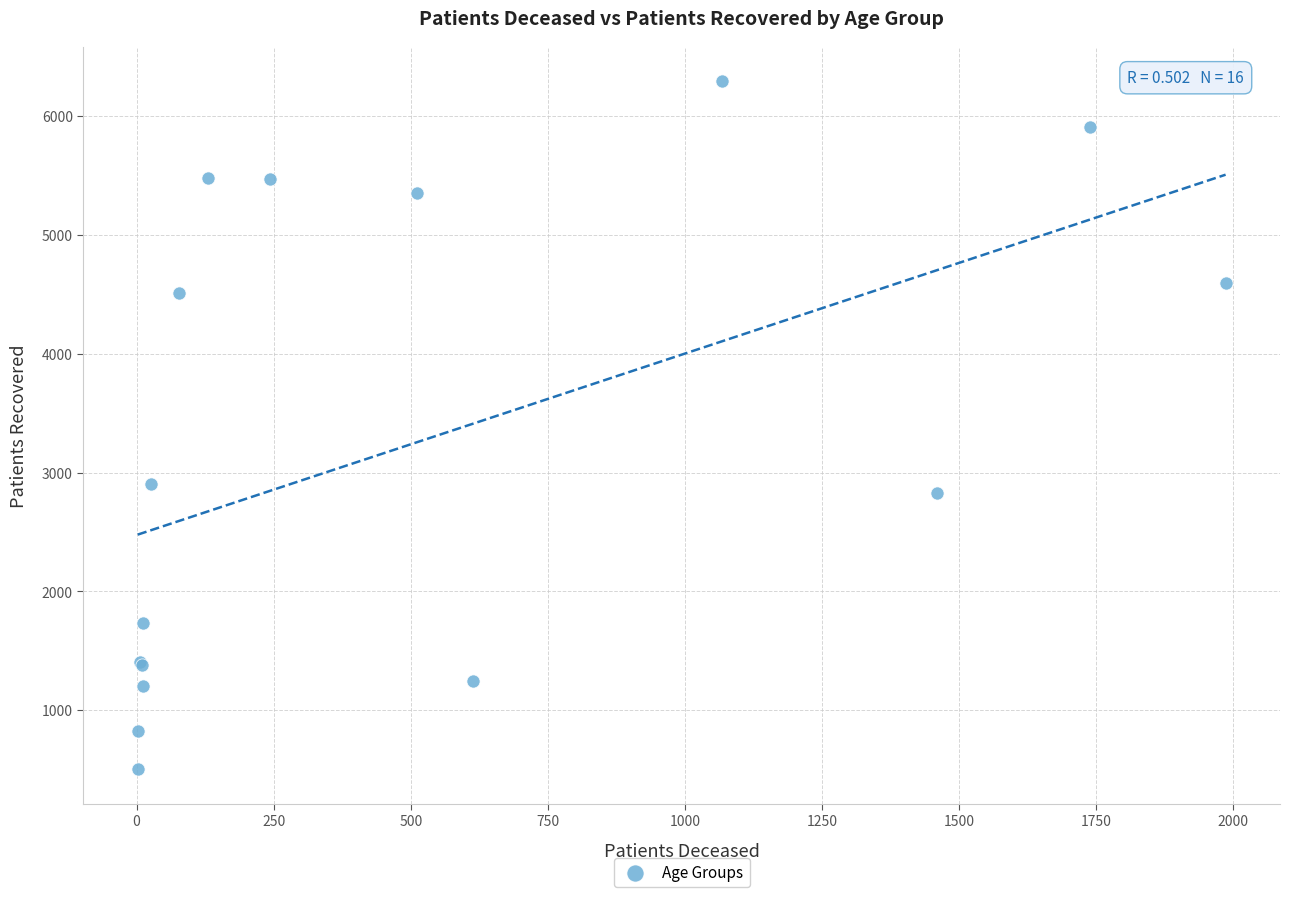

What Y value in the scatter plot is closest to 3399?

2905